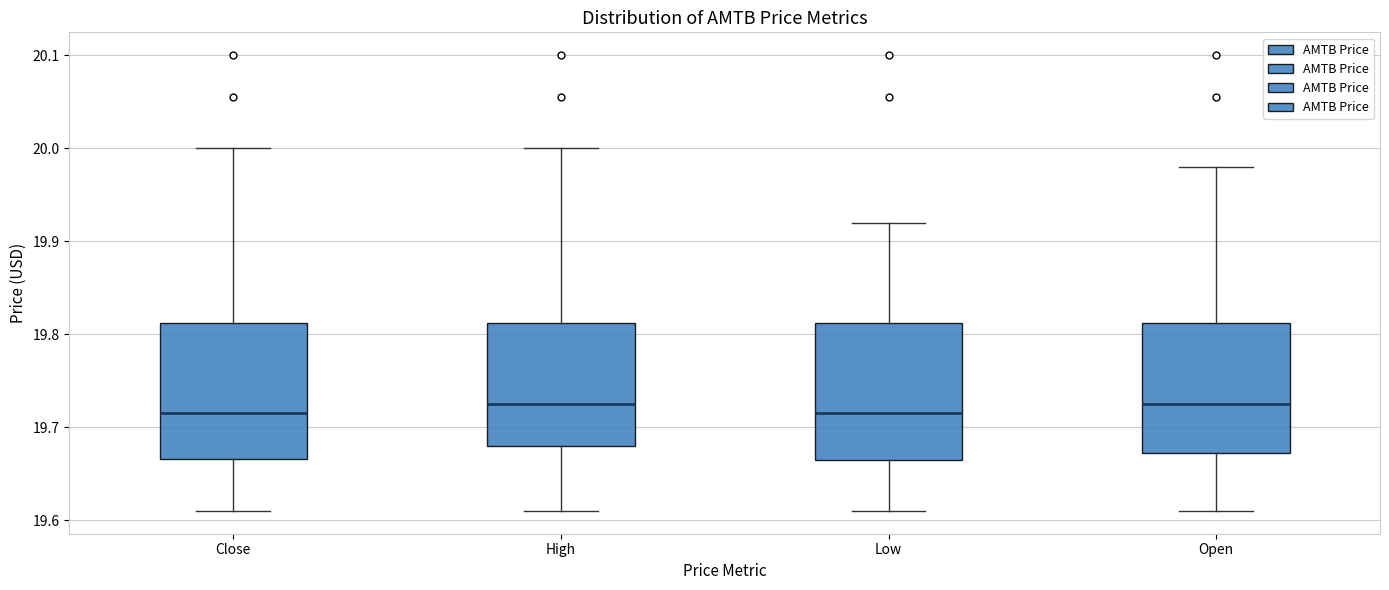

Where is the upper edge of the box for Close on the y-axis? The values are not printed on the chart, so give them approximately, as read against the axis.

19.81